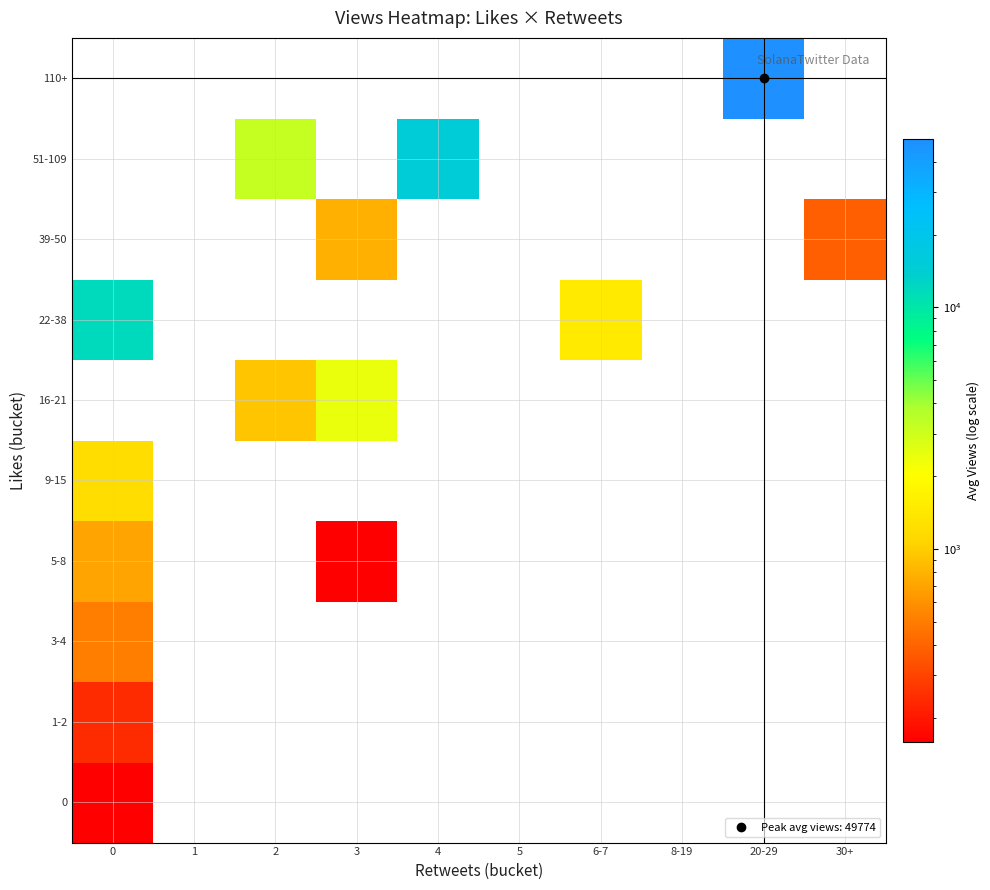

What is the spread (max minus min) of values at 3?

2383.0